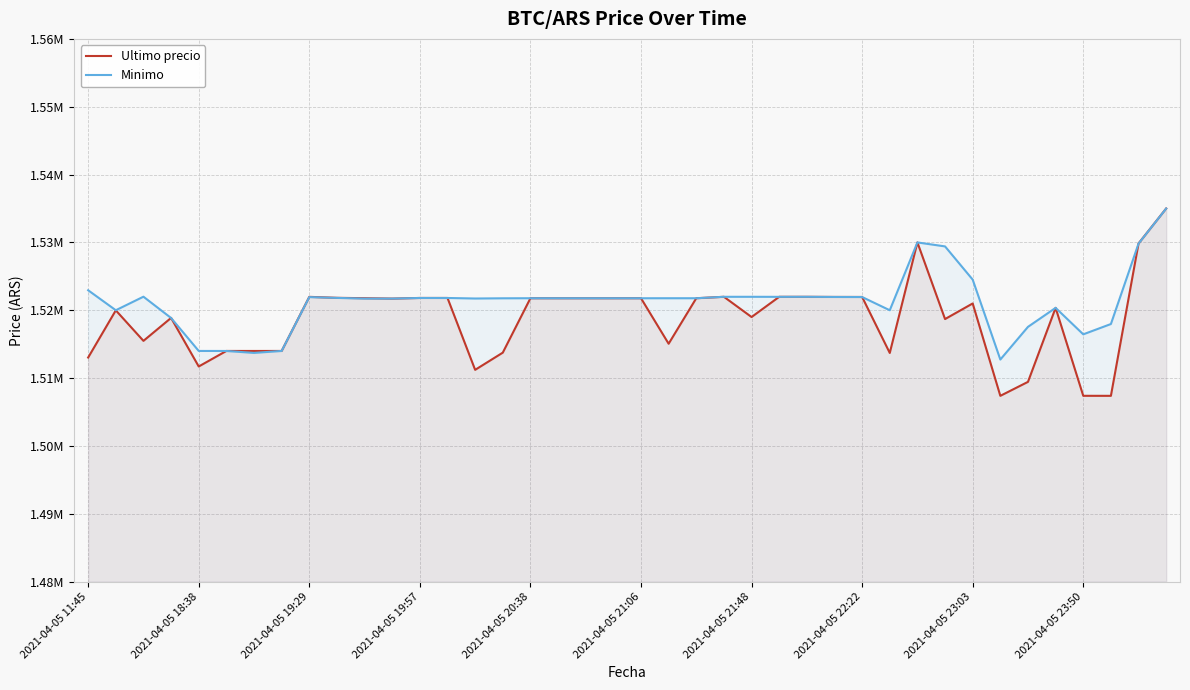

How many values in the Ultimo precio series exceed 1521717?

19